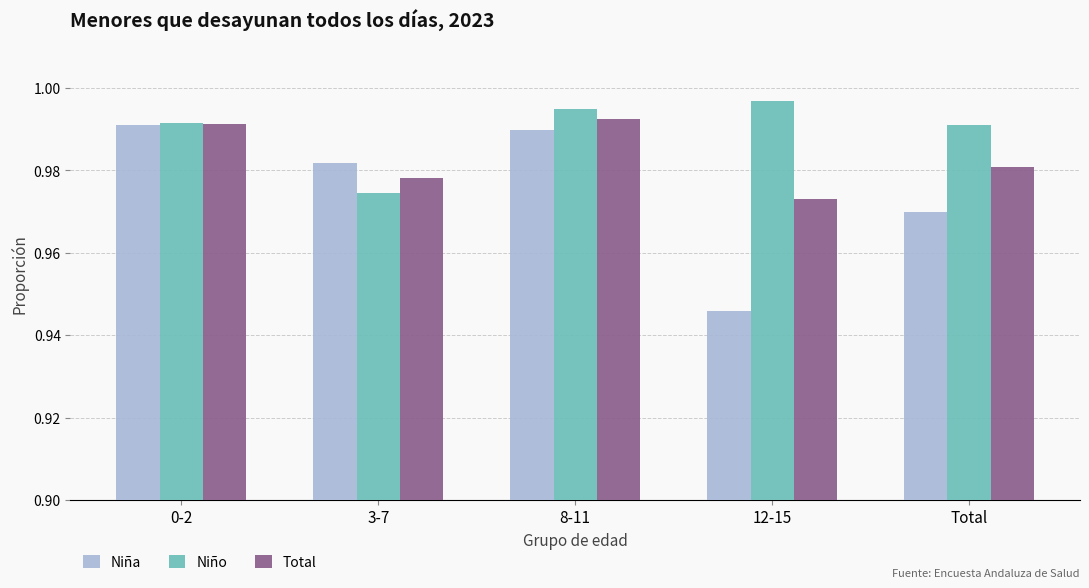

How many Total values are between 0 and 1?

5